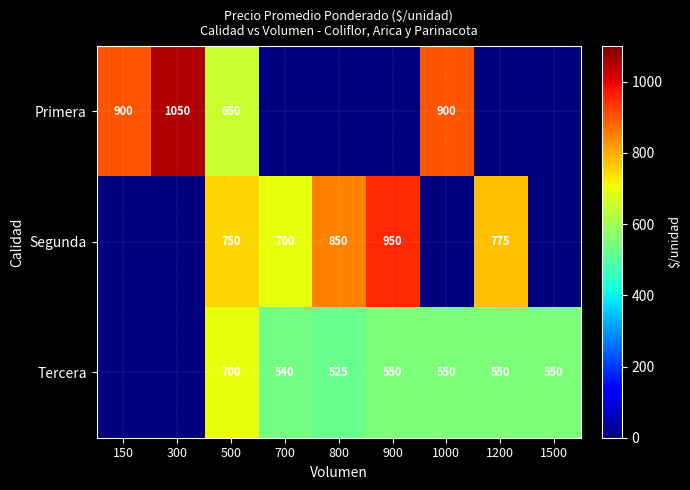

How many series are shown in this chart?

3